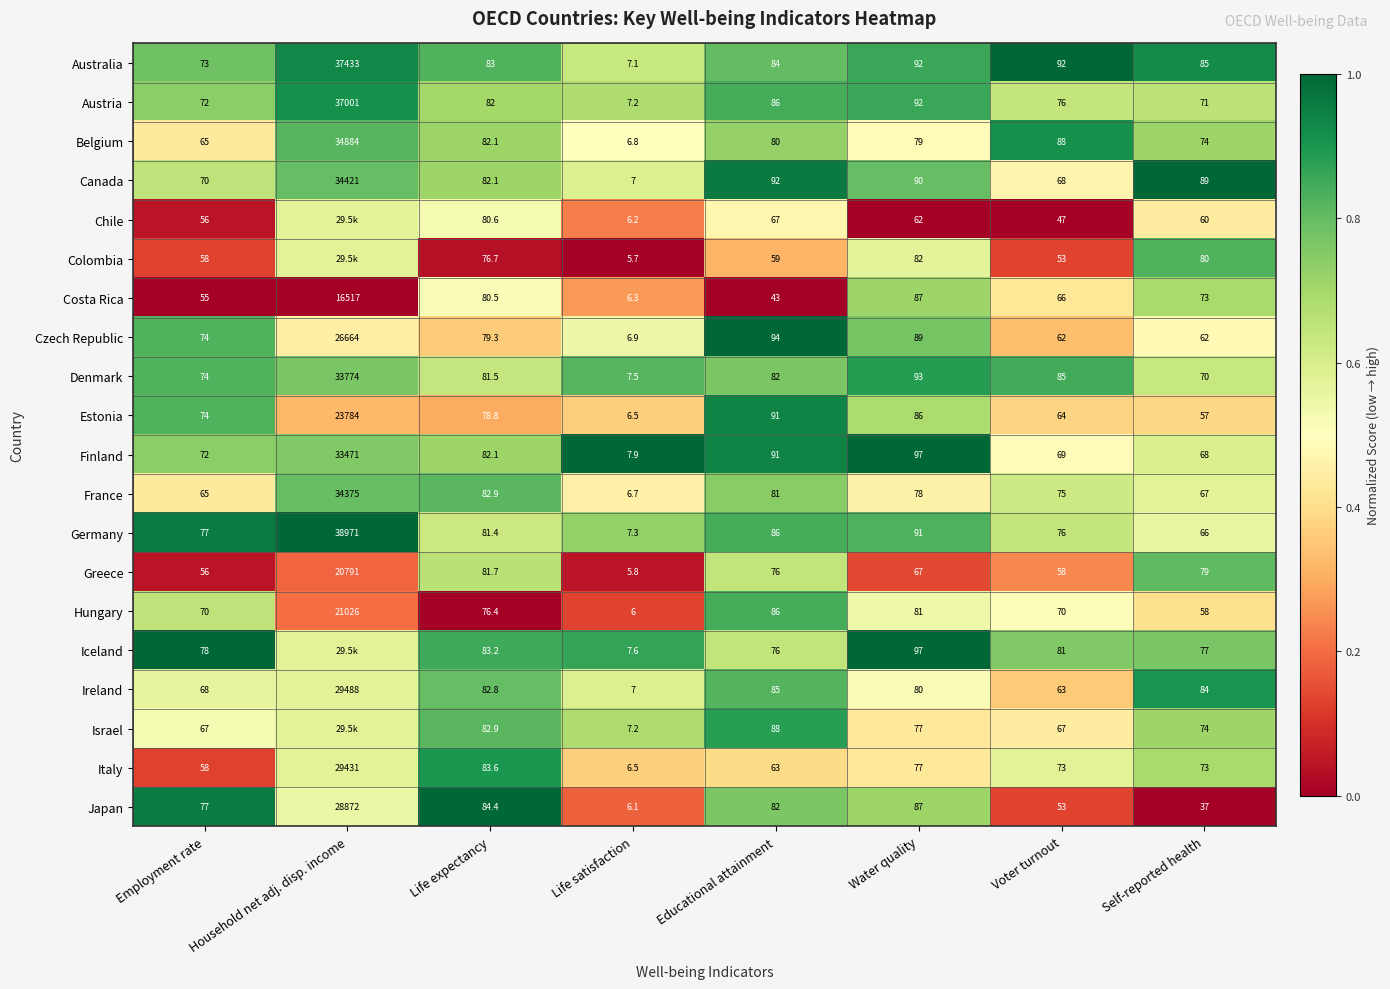

Between Life expectancy and Water quality, which series saw the biggest shift?

Chile